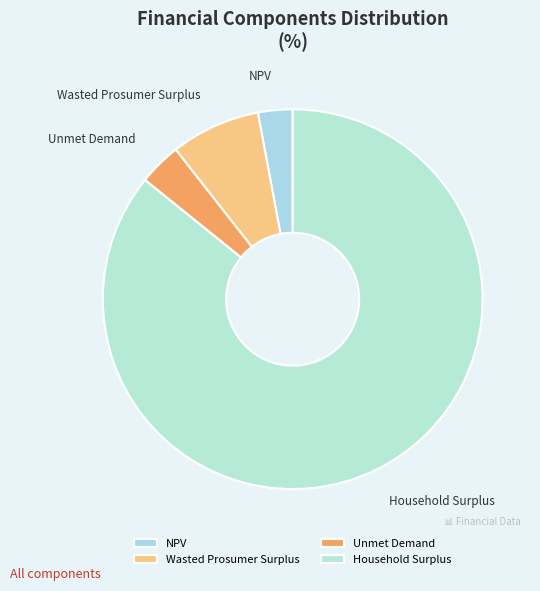

Rank the categories by value from lowest to highest.

NPV, Unmet Demand, Wasted Prosumer Surplus, Household Surplus